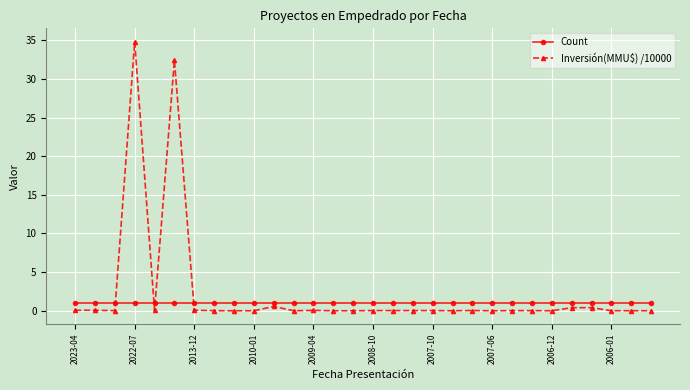

After their last crossing, which series has the higher values: Count or Inversión(MMU$) /10000?

Count